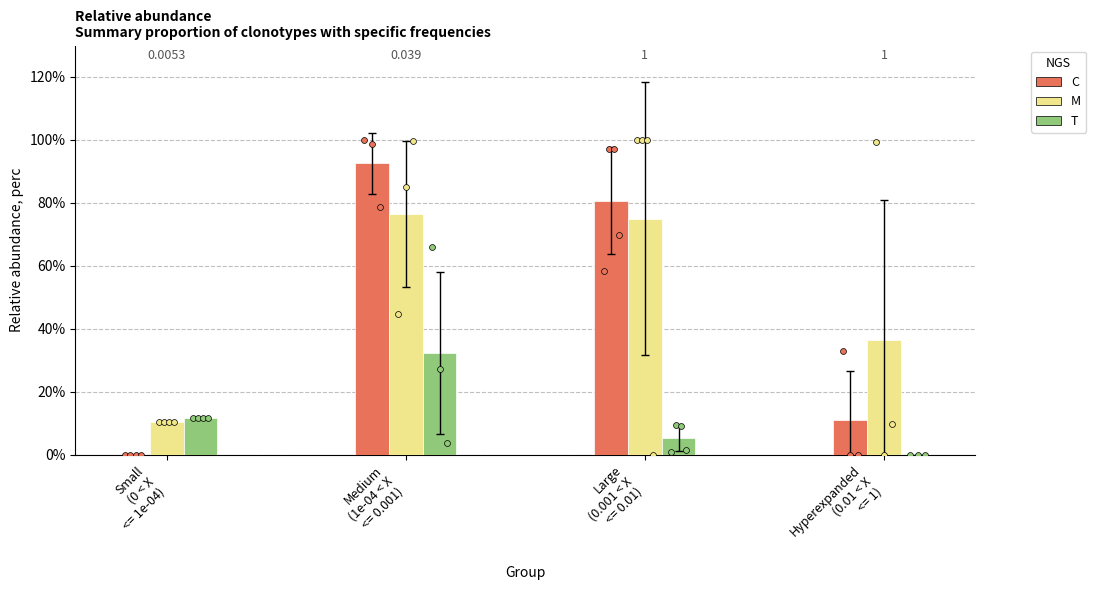

Which series reaches the minimum Y coordinate?

C